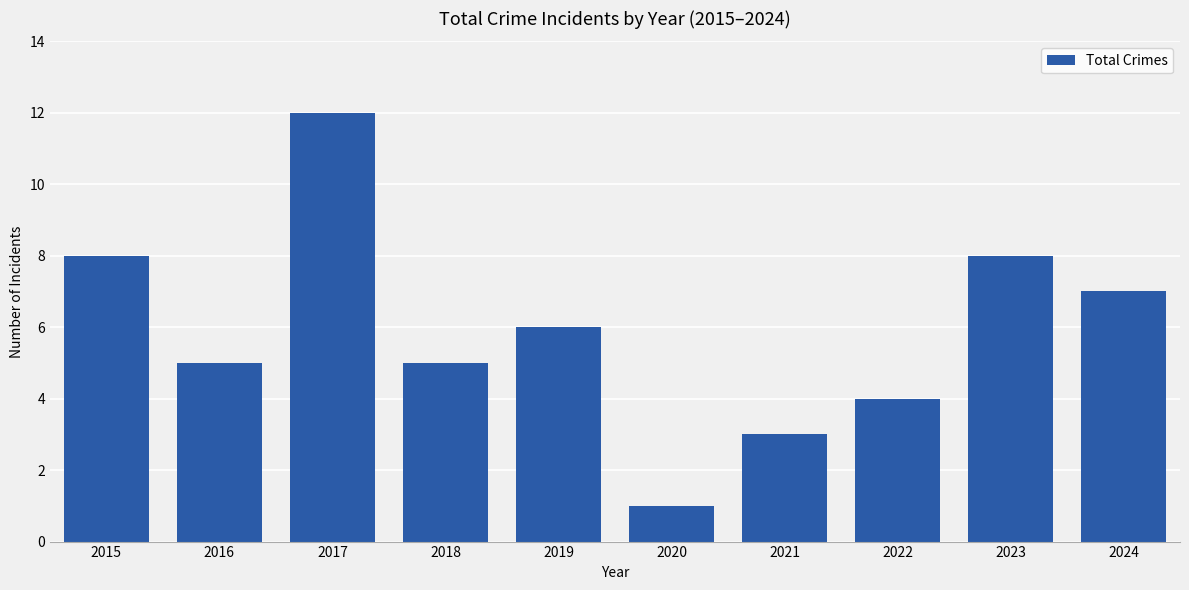

What is the approximate value at 2017, to the nearest 5?

10